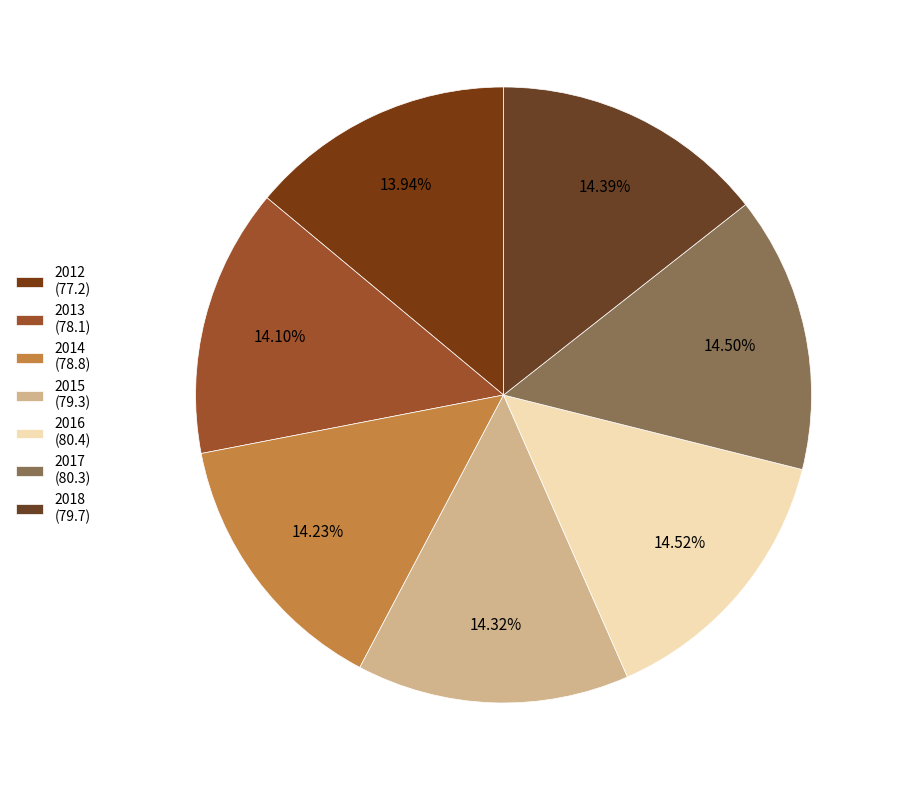

What is the change in value from 2012 to 2016?

+3.2